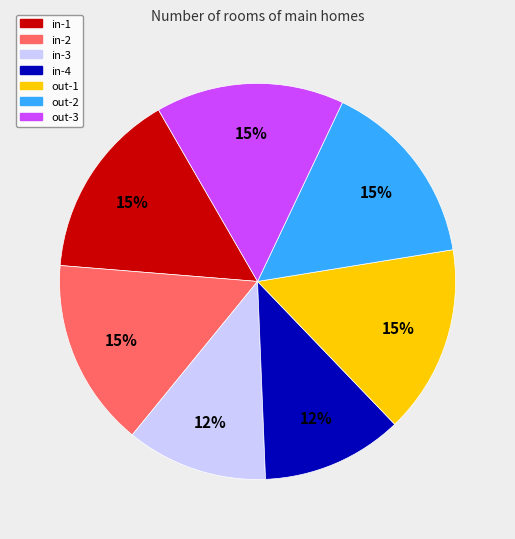

Which has a higher value, in-3 or in-2?

in-2